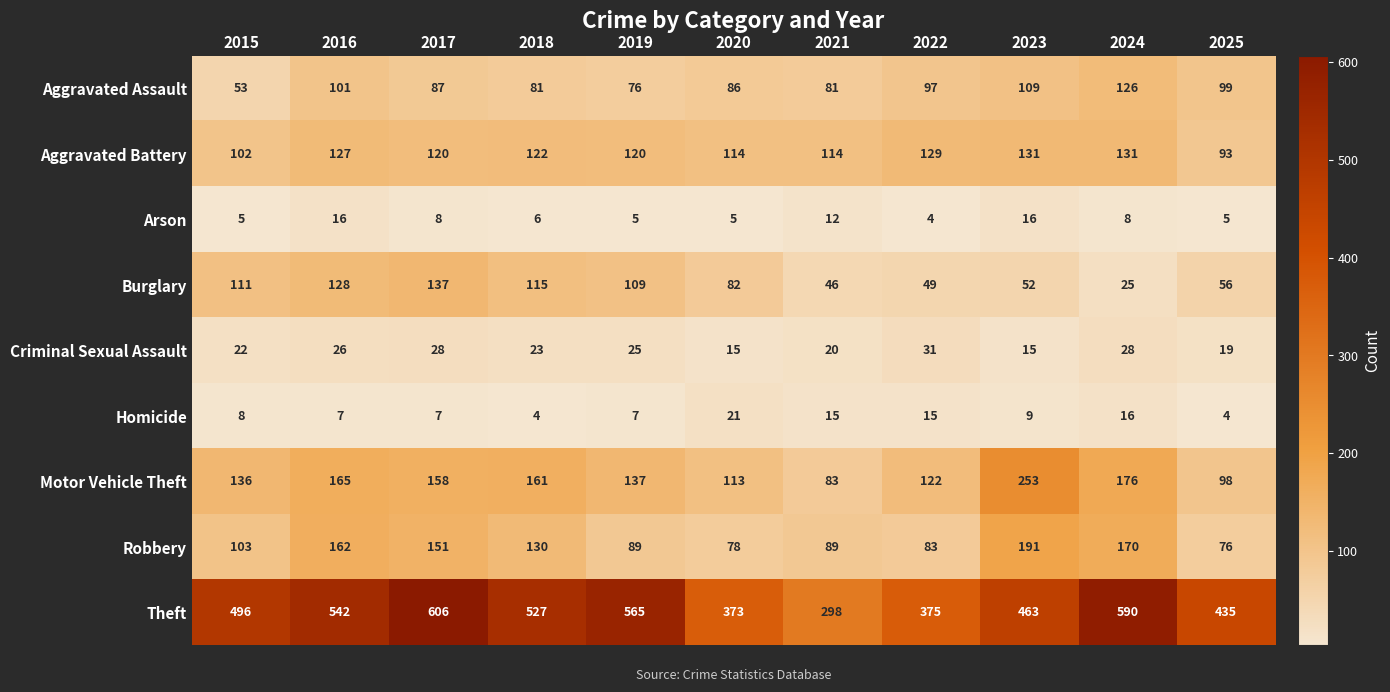

Rank the series by their maximum value, from lowest to highest.

Arson, Homicide, Criminal Sexual Assault, Aggravated Assault, Aggravated Battery, Burglary, Robbery, Motor Vehicle Theft, Theft